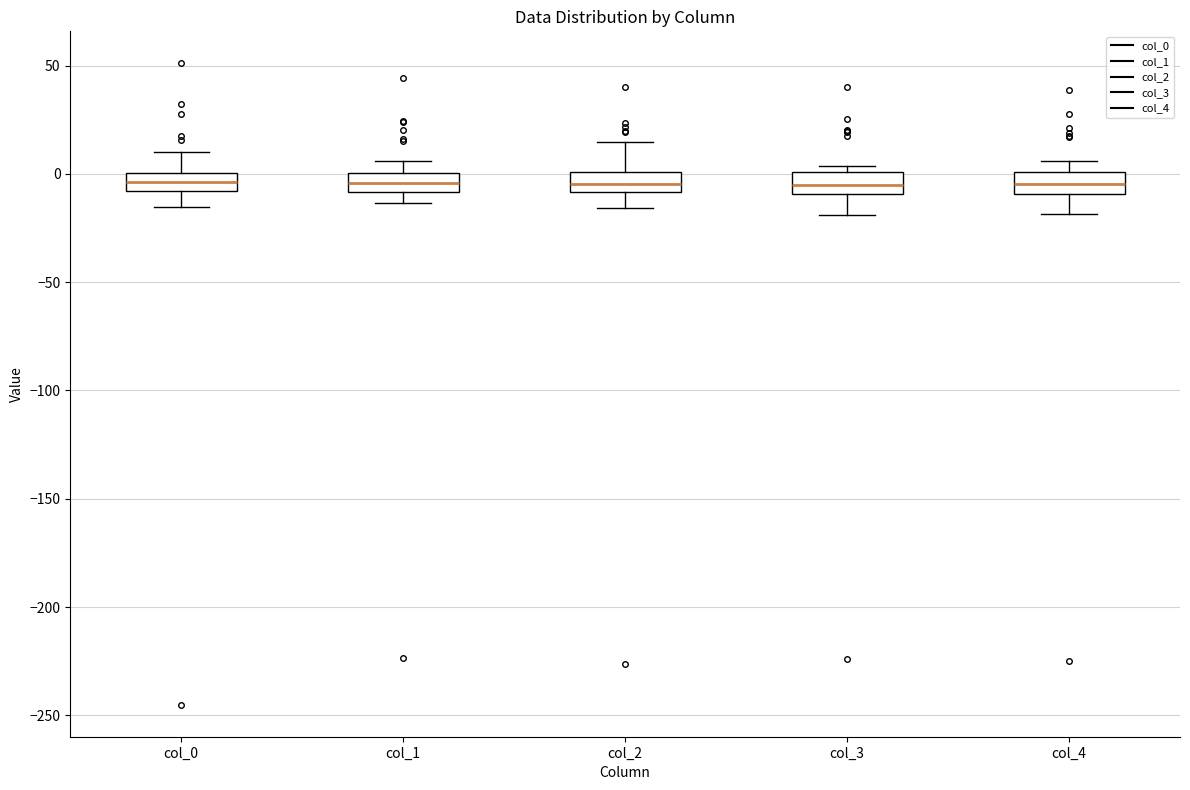

Reading left to right, read every box against the y-axis: the position of its median line, the range the box covers, and the ends of its whiskers. The values are not printed on the chart, so give them approximately, as read against the axis.

col_0: median -5, box -10 to 0, whiskers -15 to 10
col_1: median -5, box -10 to 0, whiskers -15 to 5
col_2: median -5, box -10 to 0, whiskers -15 to 15
col_3: median -5, box -10 to 0, whiskers -20 to 5
col_4: median -5, box -10 to 0, whiskers -20 to 5